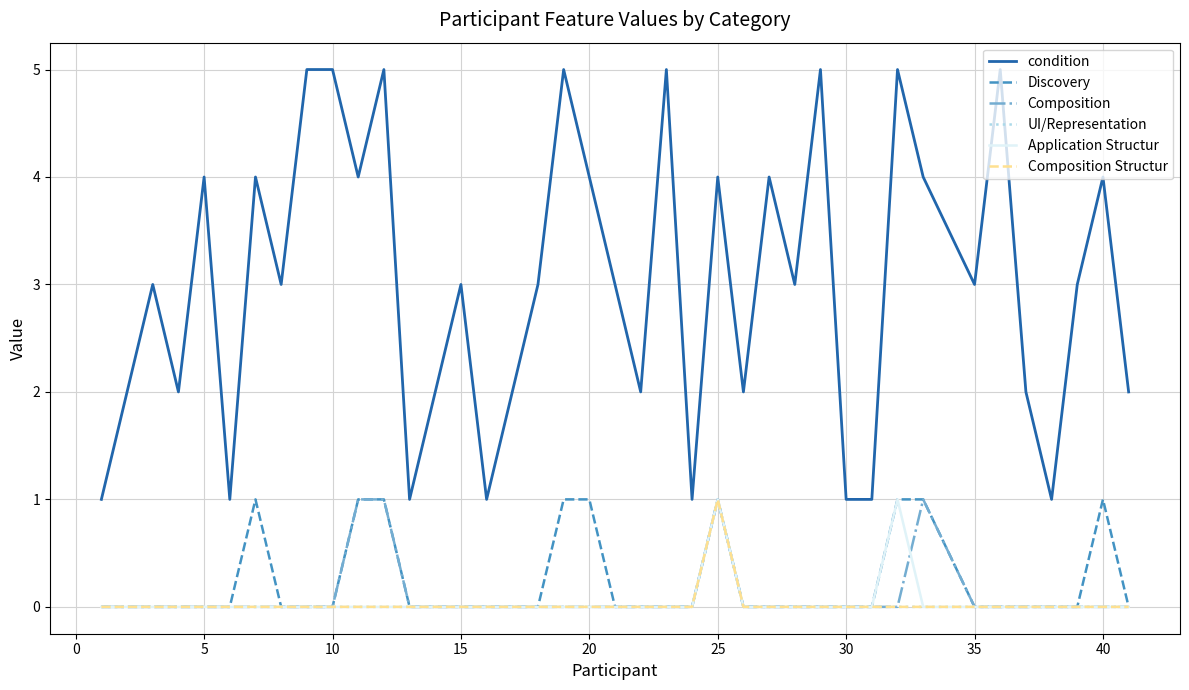

Does the chart have visible grid lines?

Yes